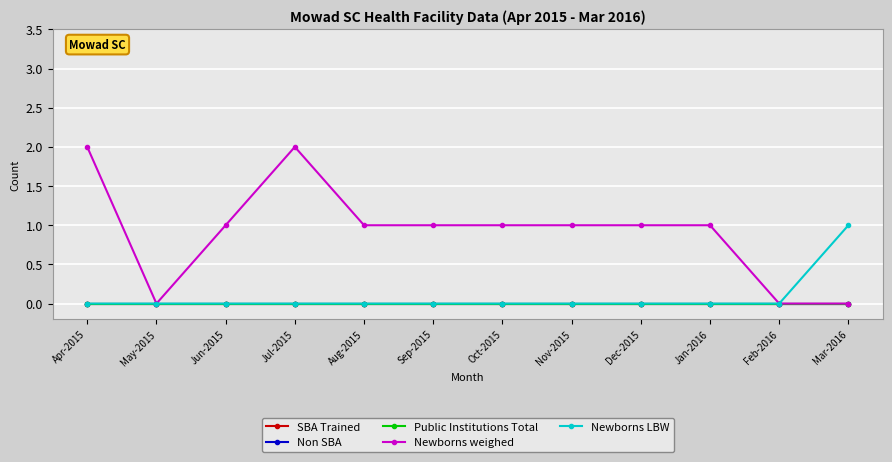

True or false: SBA Trained and Public Institutions Total intersect in this chart.

False